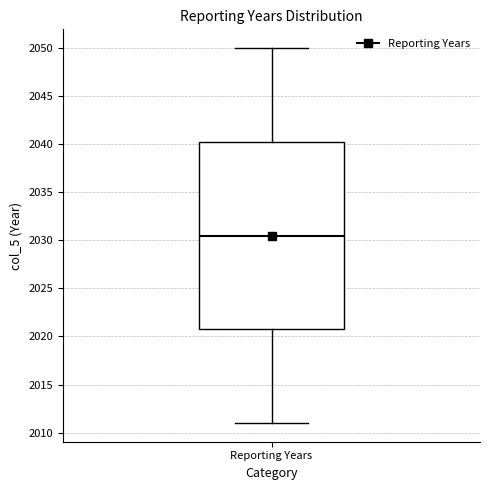

Read this box plot against the y-axis: the position of the median line, the range covered by the box, and the ends of both whiskers. The values are not printed on the chart, so give them approximately, as read against the axis.

median 2030.5, box 2021.0 to 2040.5, whiskers 2011.0 to 2050.0